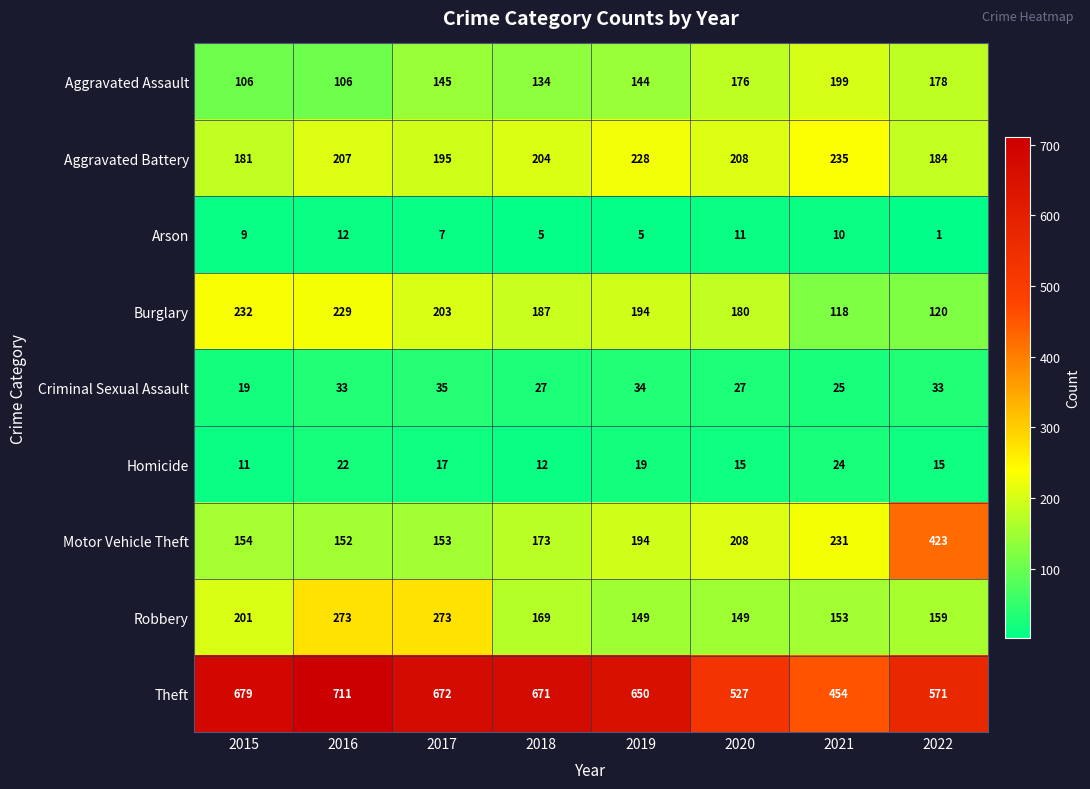

Rank the series by their maximum value, from lowest to highest.

Arson, Homicide, Criminal Sexual Assault, Aggravated Assault, Burglary, Aggravated Battery, Robbery, Motor Vehicle Theft, Theft